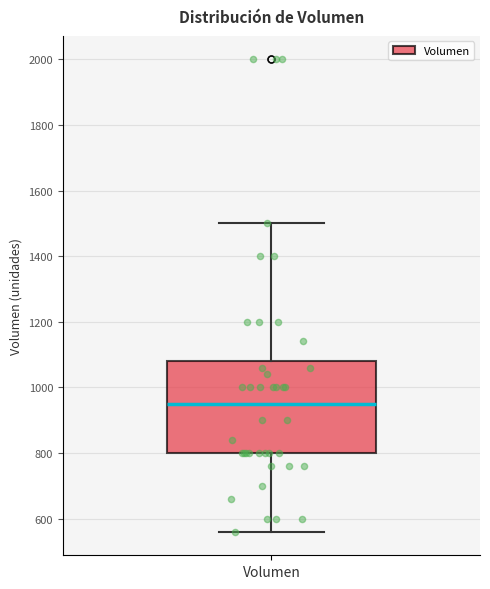

Read this box plot against the y-axis: the position of the median line, the range covered by the box, and the ends of both whiskers. The values are not printed on the chart, so give them approximately, as read against the axis.

median 960, box 800 to 1080, whiskers 560 to 1500